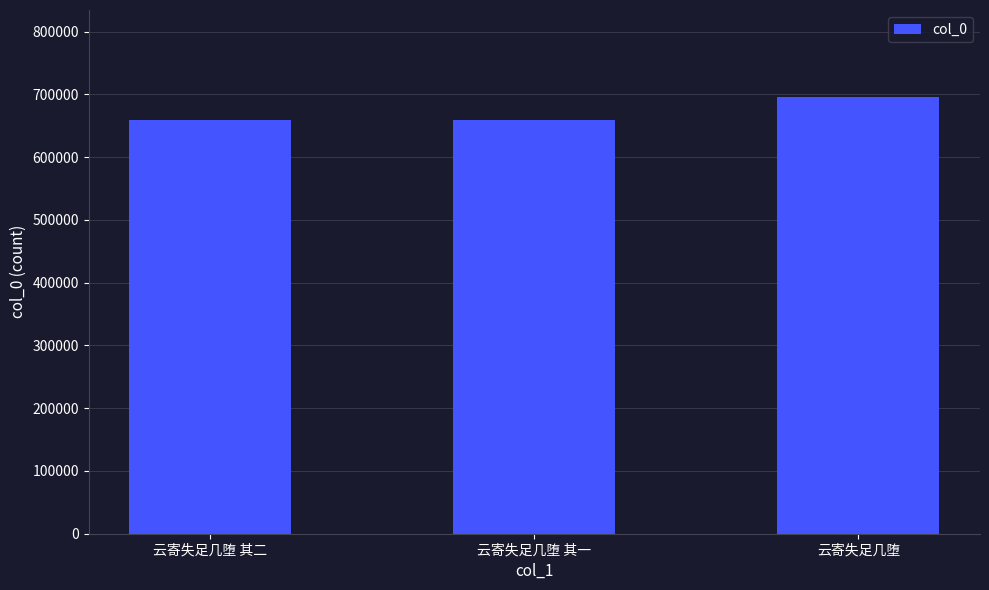

Count the number of categories in the chart.

3